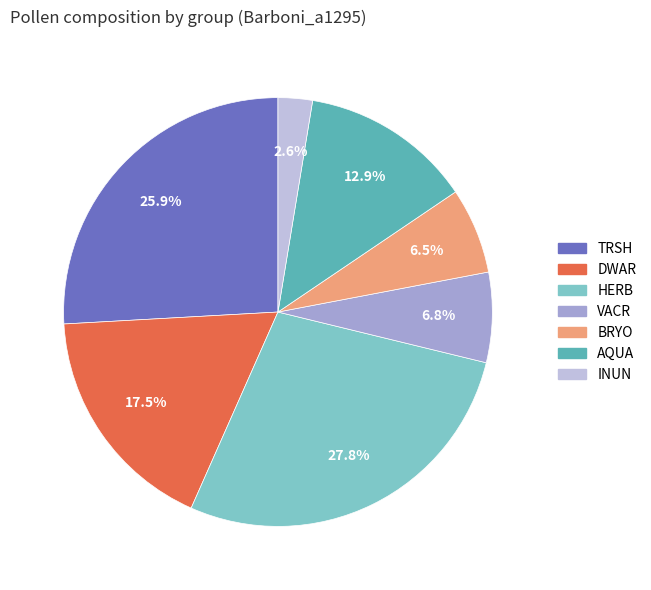

How many slices are in this pie chart?

7